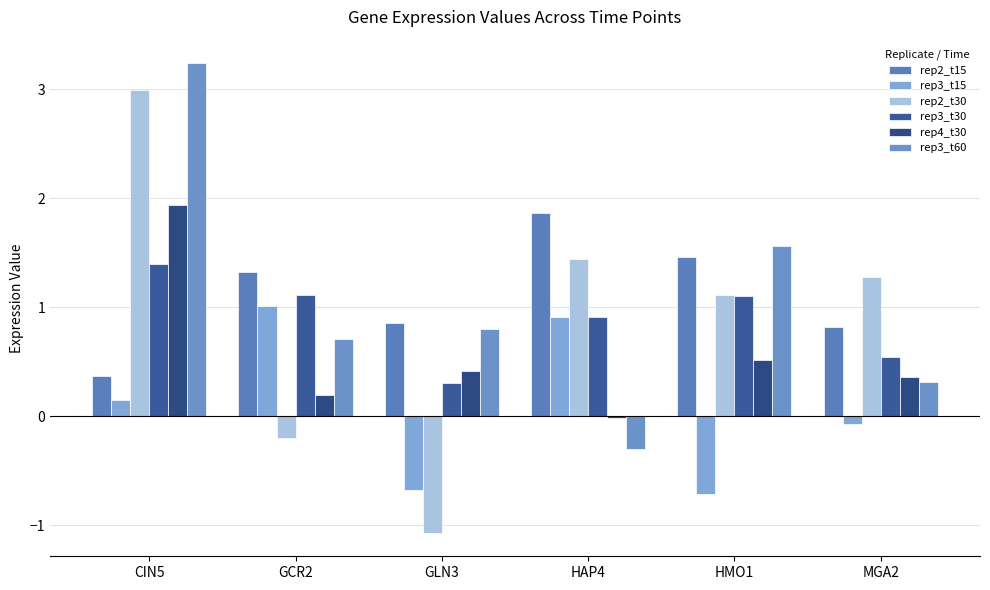

What value does the rep2_t15 series have at MGA2?

0.8